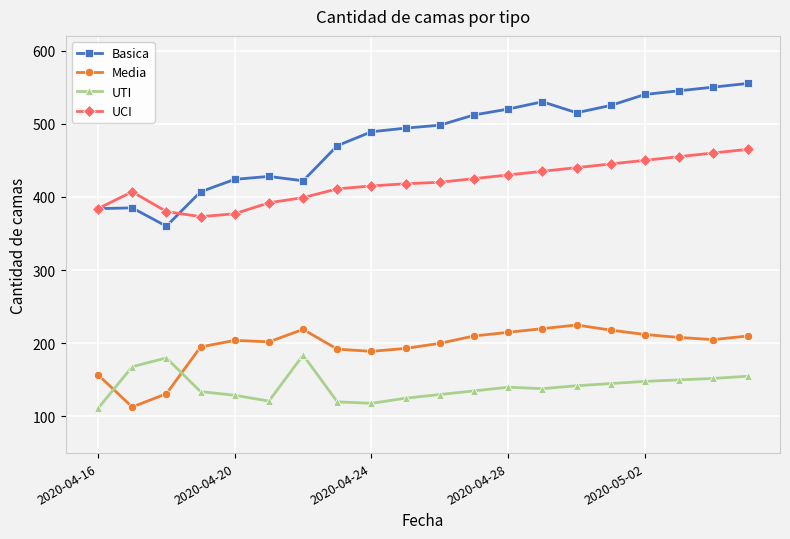

At how many categories does at least one series exceed 231?

20